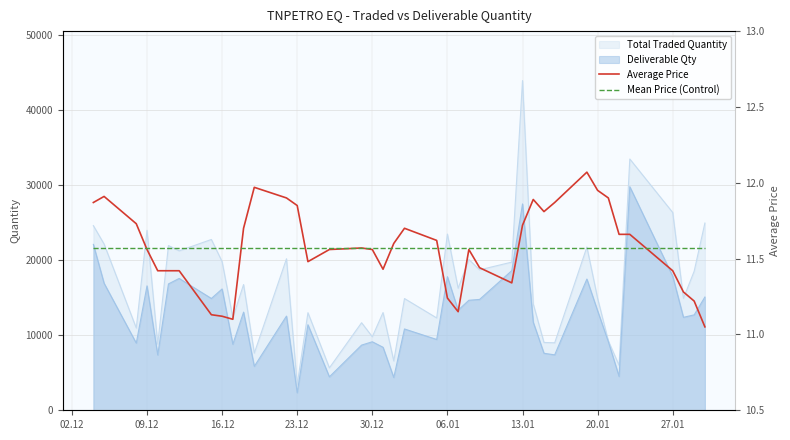

The value of Mean Price (Control) at 23.12 is 5.0. True or false?

False